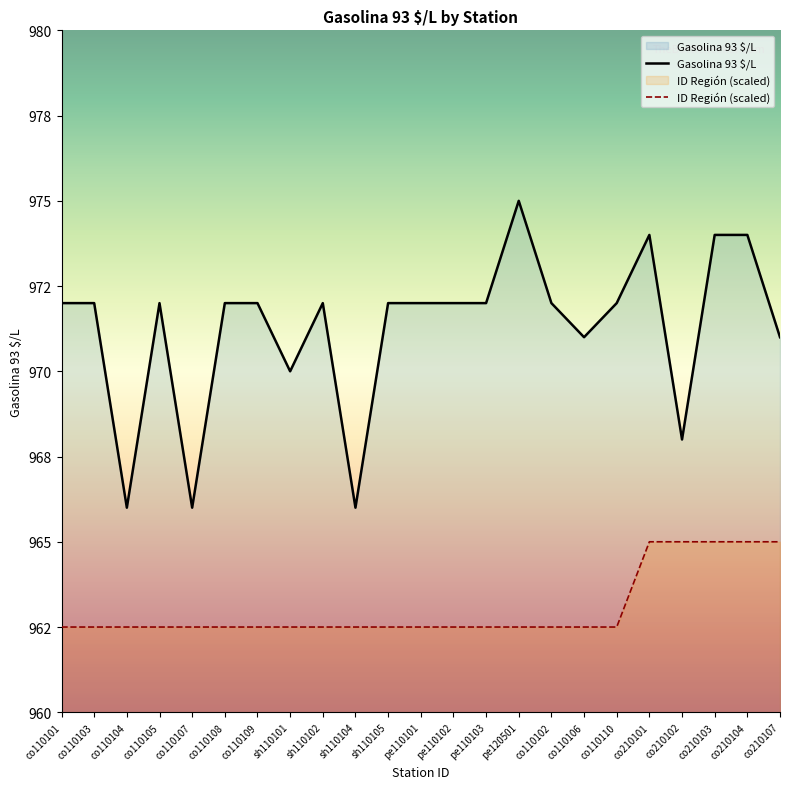

Which series has the largest total across all categories?

Gasolina 93 $/L